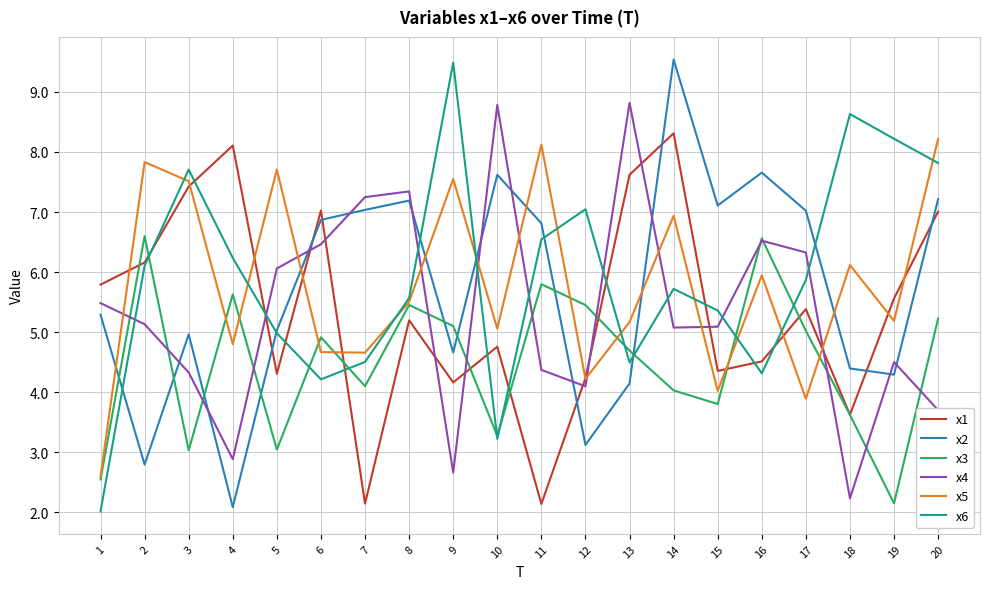

What is the sum of all x2 values?

114.9